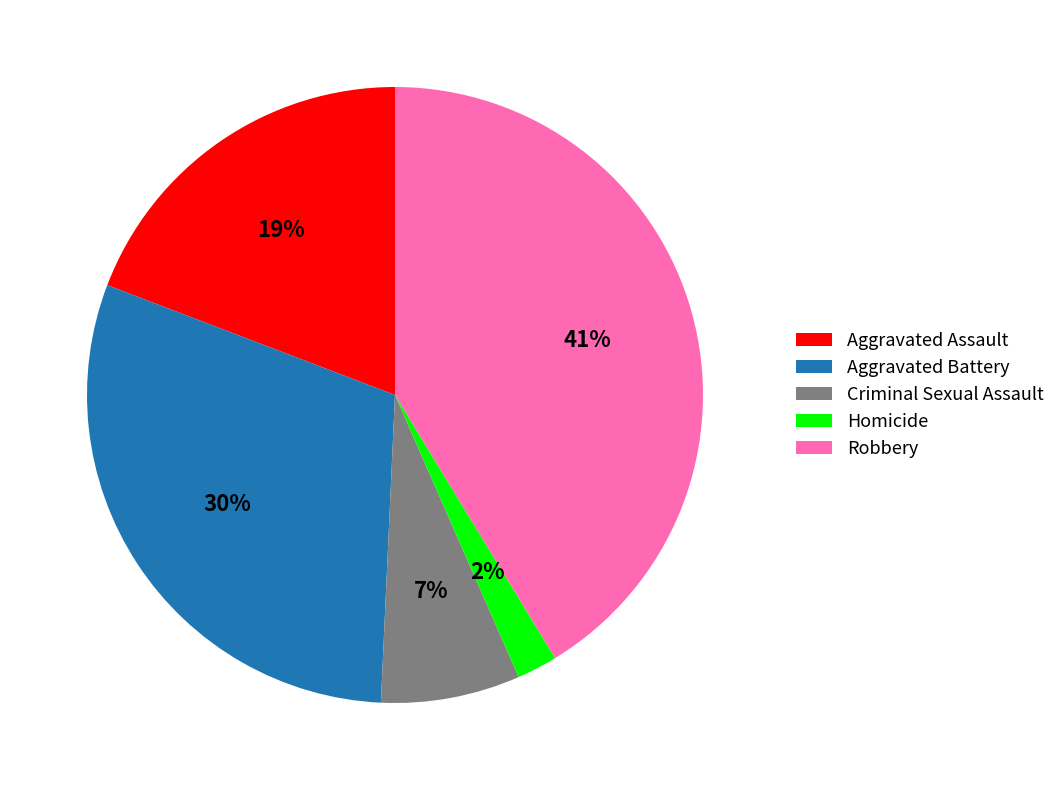

To the nearest percent, what percentage of the pie is Aggravated Assault?

19%